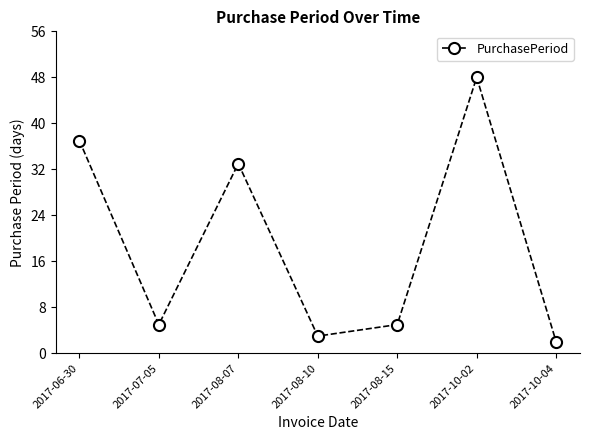

Count the number of categories in the chart.

7